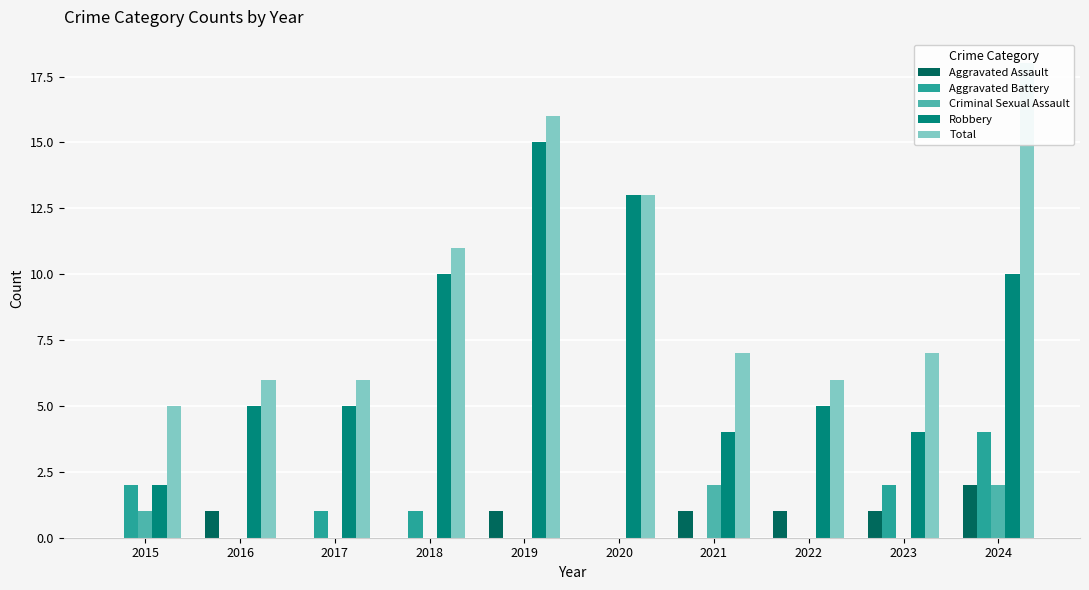

What is the minimum value for Total?

5